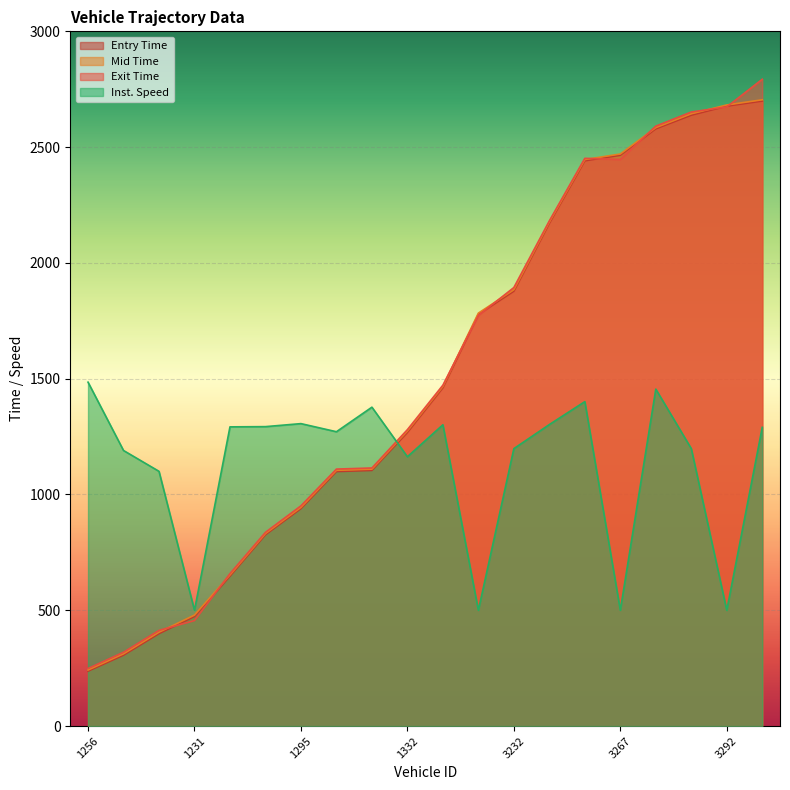

What is the value of the instspeed point at the 5th from the left?

1292.0